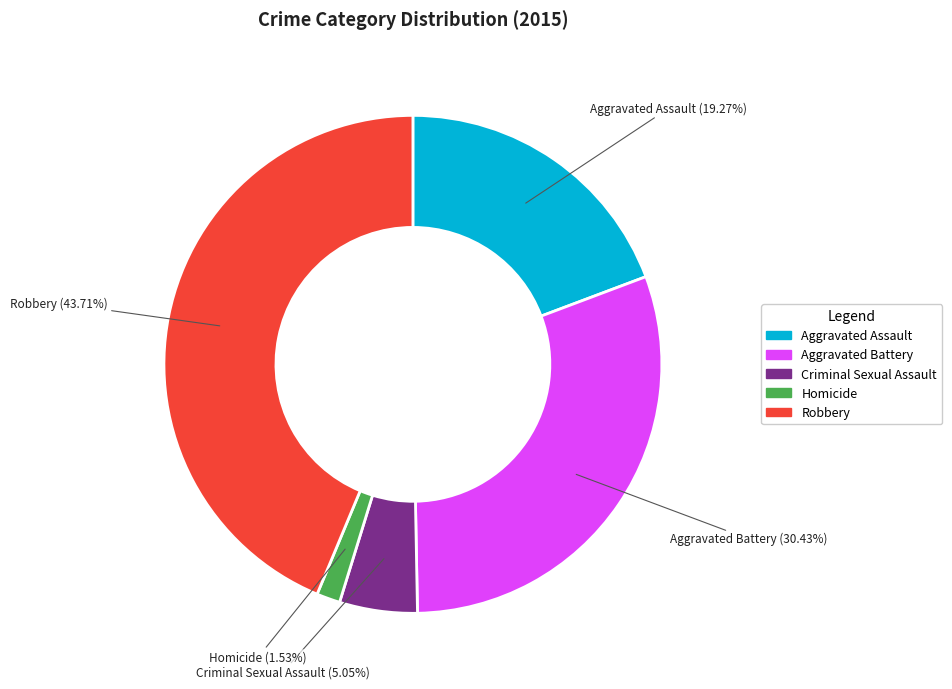

Count the number of slices in the pie.

5